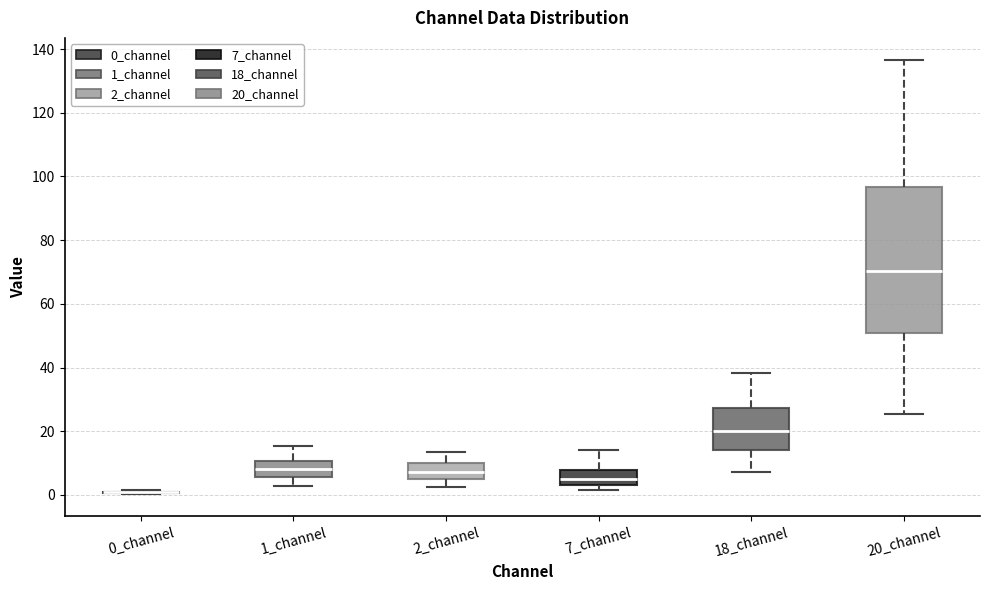

Where does the lower whisker of the box for 18_channel end on the y-axis? The values are not printed on the chart, so give them approximately, as read against the axis.

8